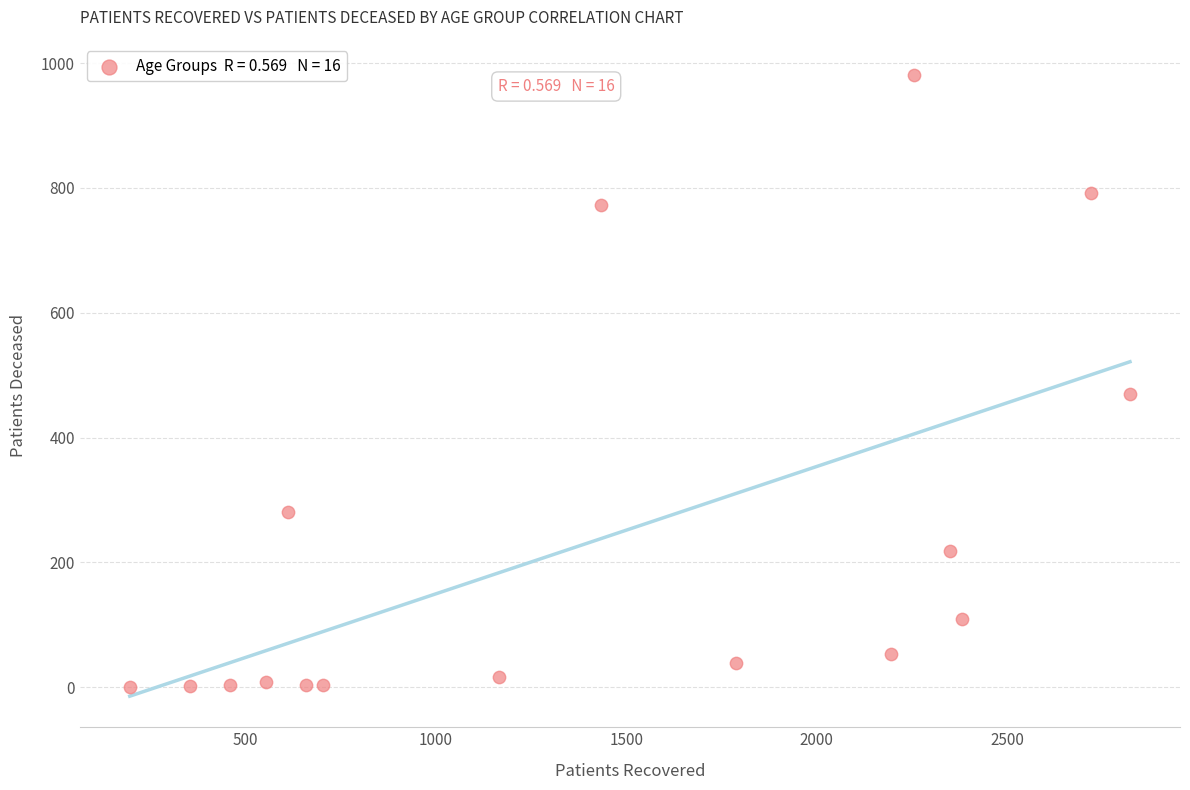

What Y value in the scatter plot is closest to 490?

470